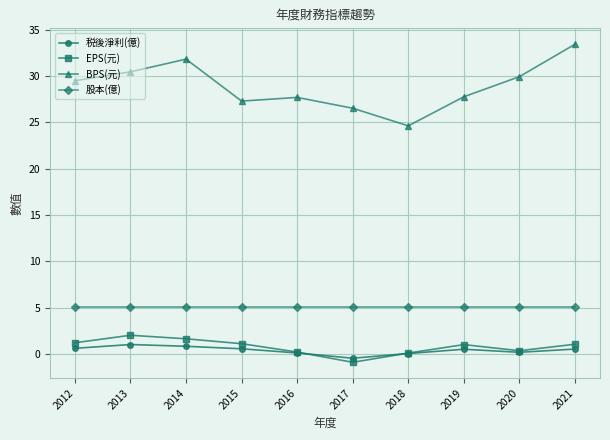

True or false: BPS(元) has a value of 26.5 at 2017.

True